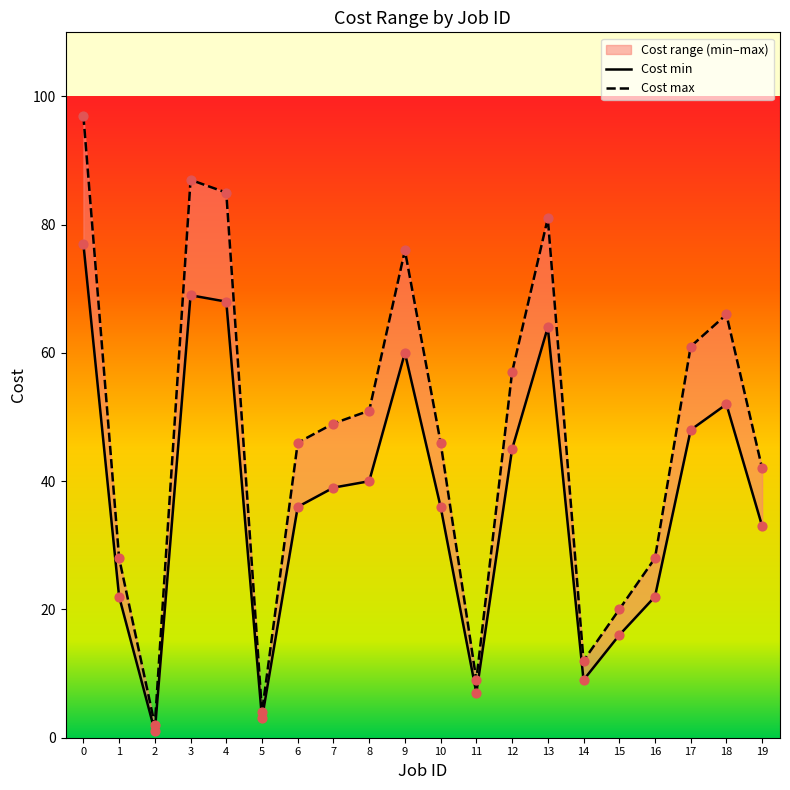

What is the total value across all series at 9?

136